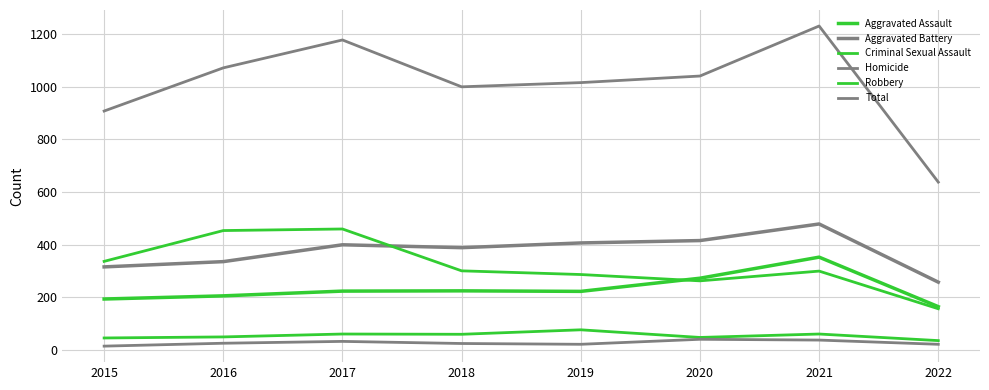

Which category has the lowest value in the Total series?

2022